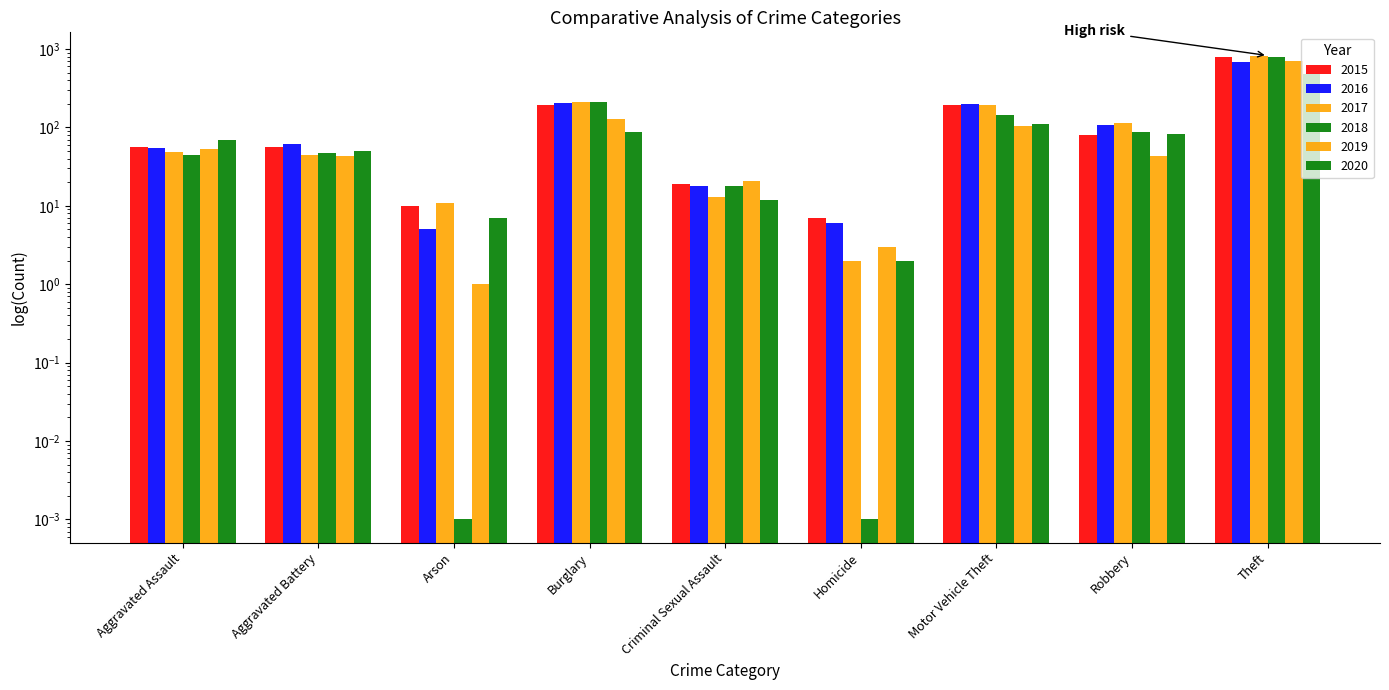

What is the label of the 4th bar from the left?

Burglary